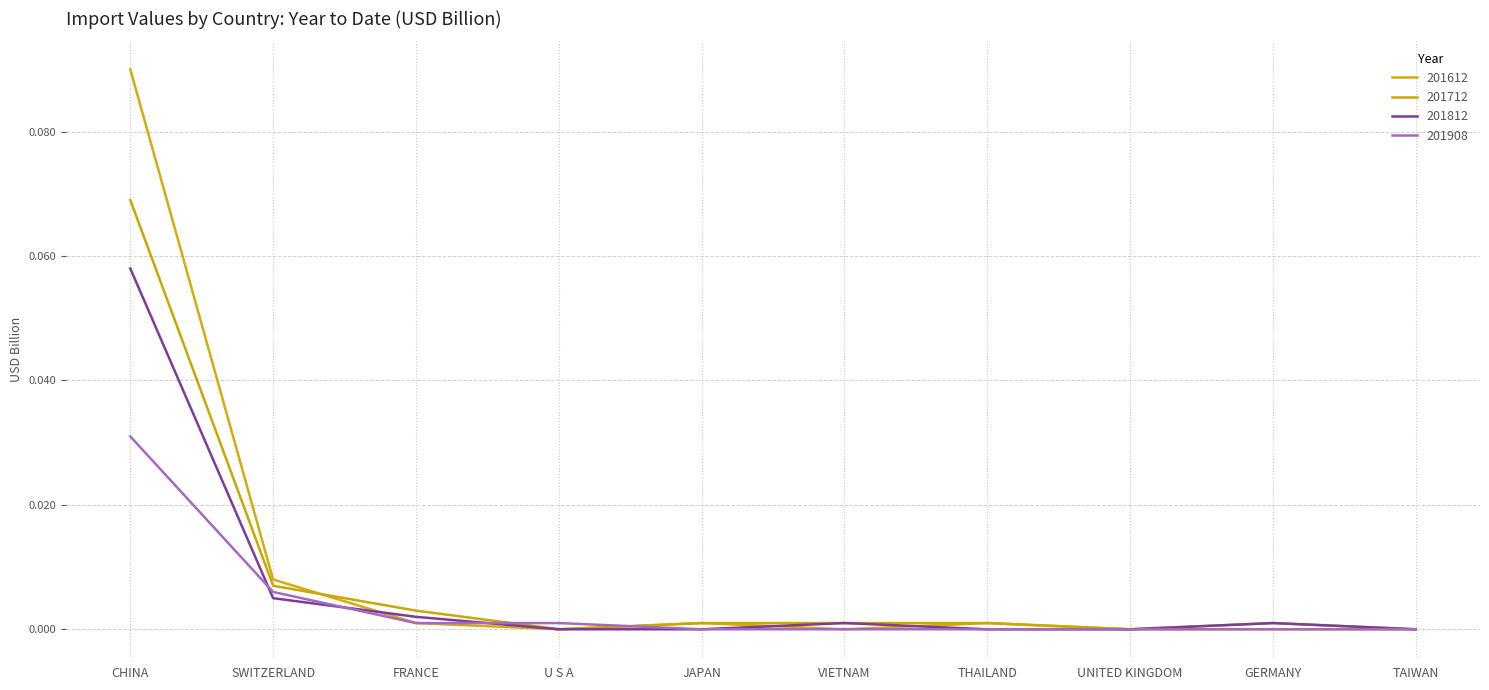

What is the value of the 201612 point at the 1st from the left?

0.1